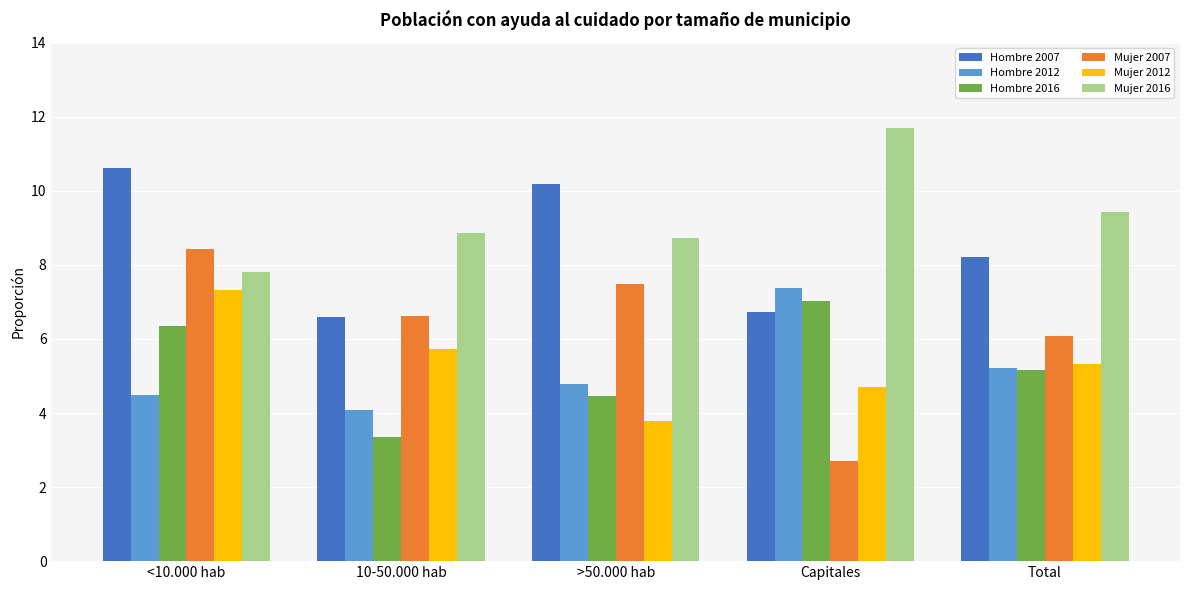

Does the chart contain stacked bars?

No